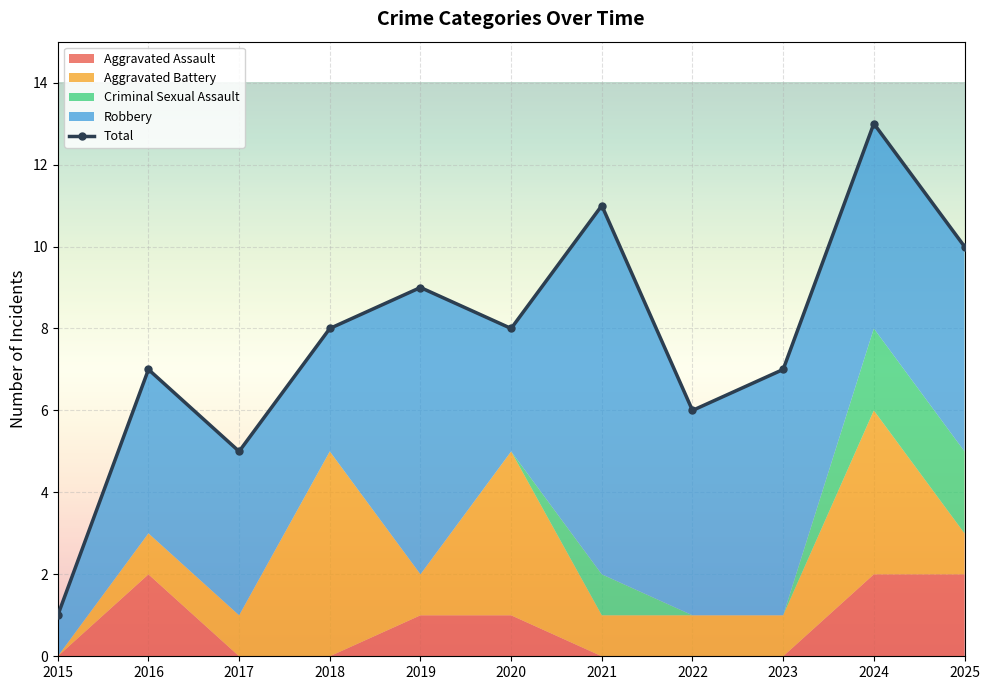

Reading left to right, list all the values displayed in this chart.

Aggravated Assault: 0	2	0	0	1	1	0	0	0	2	2
Aggravated Battery: 0	1	1	5	1	4	1	1	1	4	1
Criminal Sexual Assault: 0	0	0	0	0	0	1	0	0	2	2
Robbery: 1	4	4	3	7	3	9	5	6	5	5
Total: 1	7	5	8	9	8	11	6	7	13	10